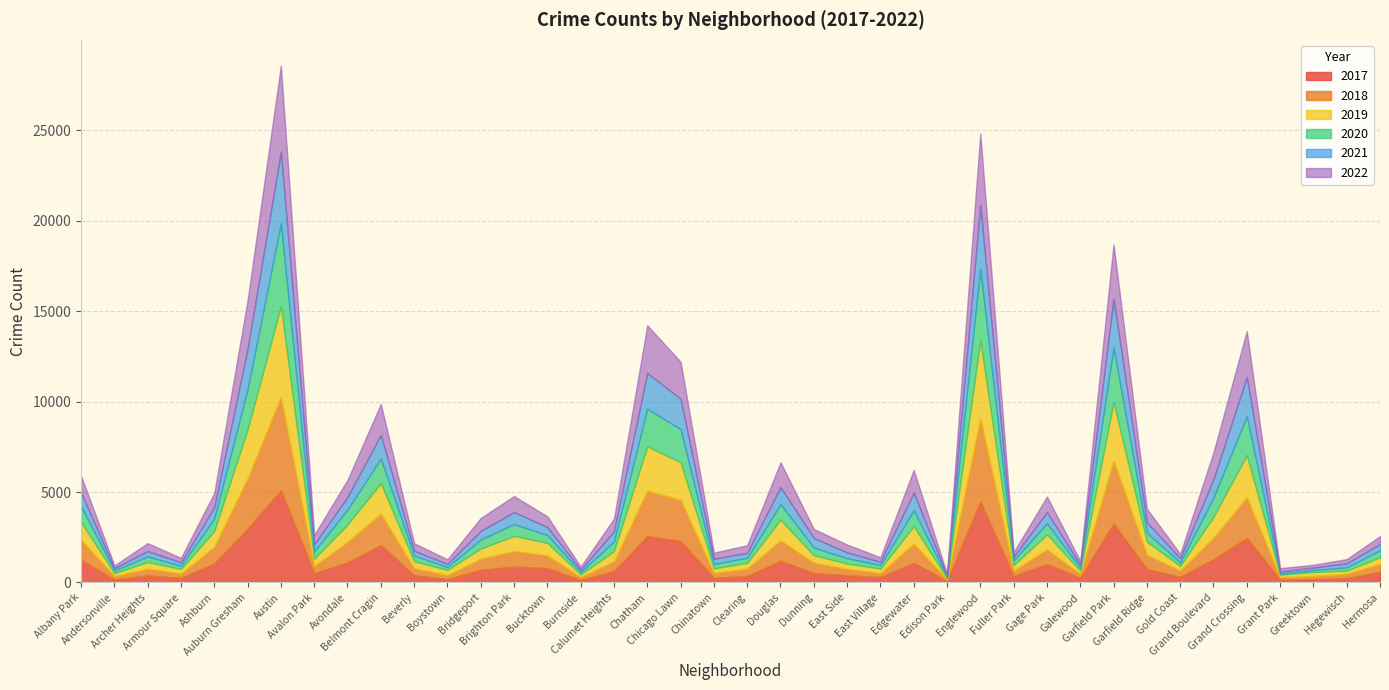

What position from the right is Avalon Park?

33